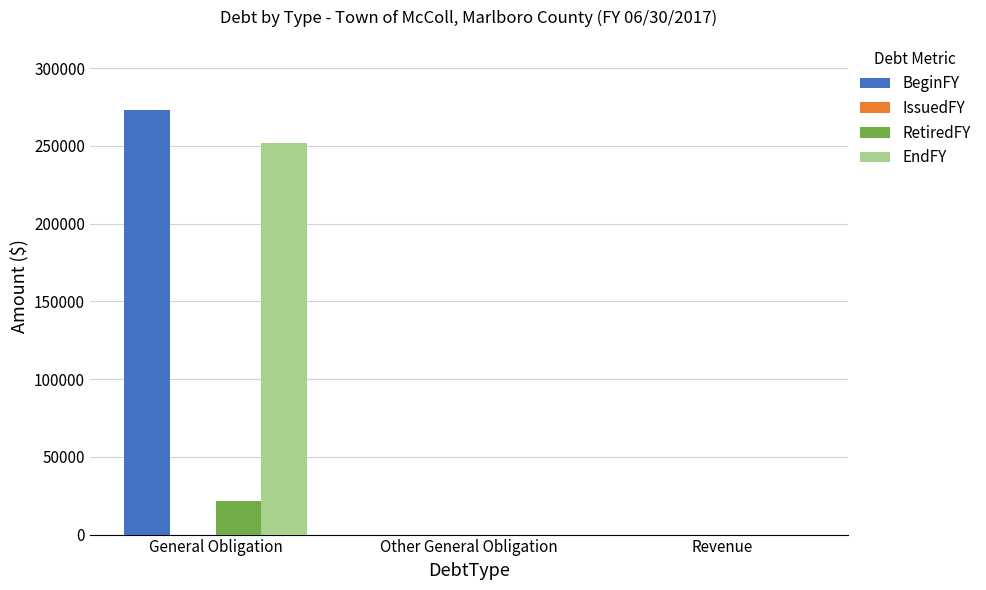

What is the approximate value of RetiredFY at General Obligation, to the nearest 100?

21500